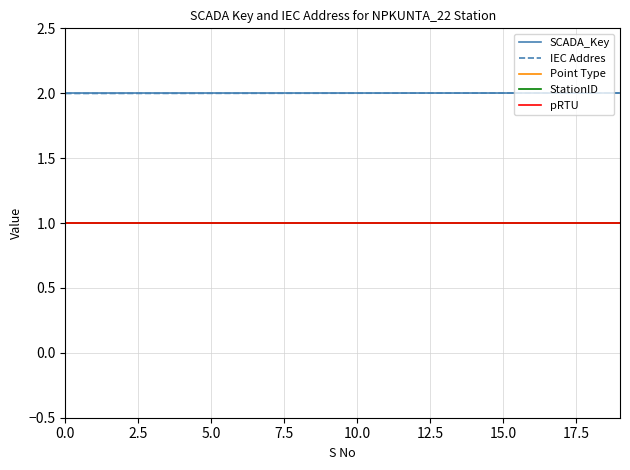

Does the chart display data point markers on the line(s)?

No